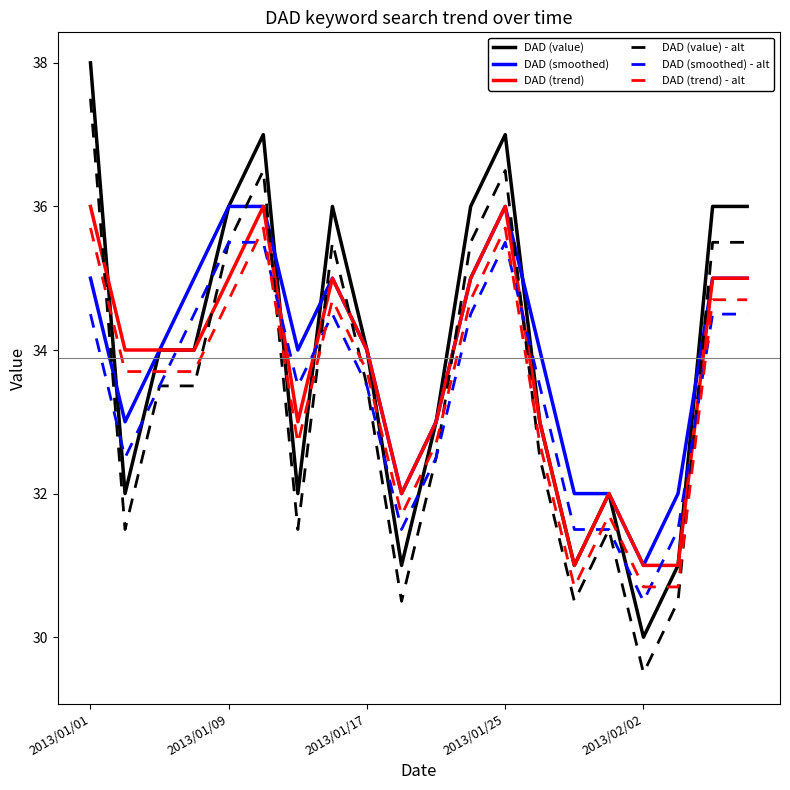

What is the greatest value displayed?

38.0